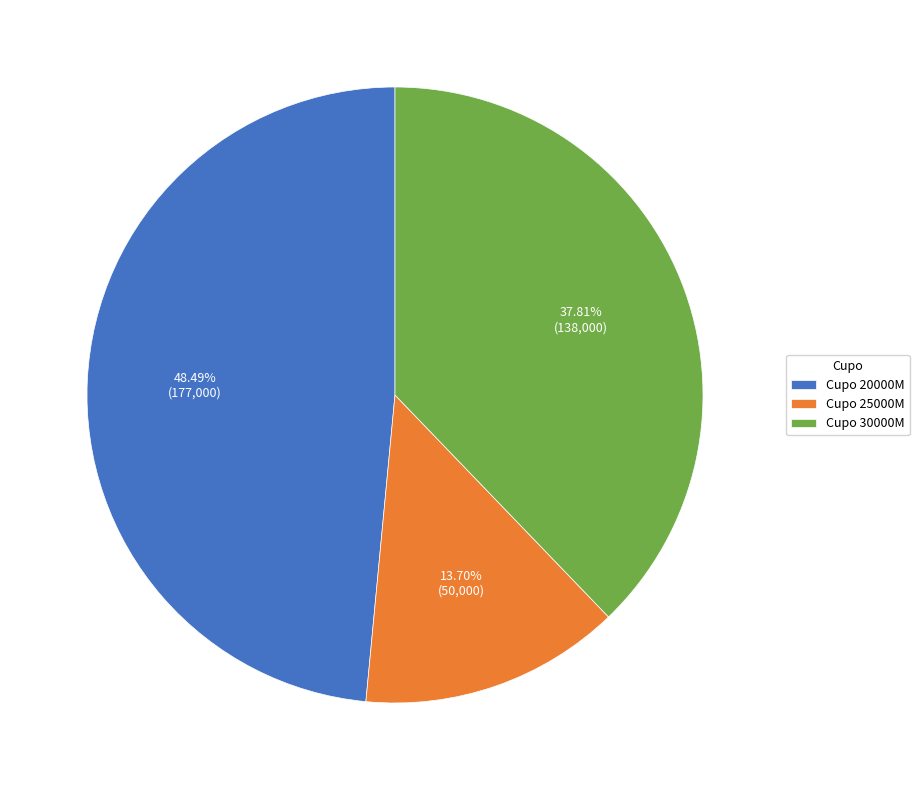

Does any single category account for the majority?

No